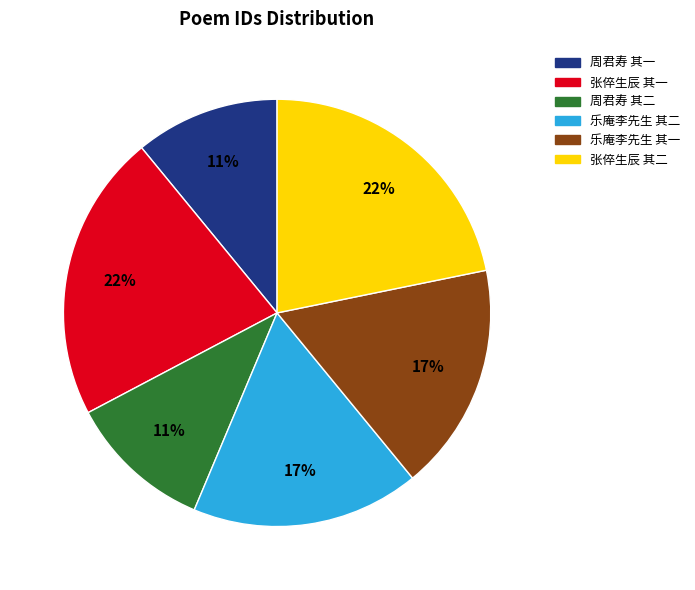

Is there a majority slice in this chart?

No